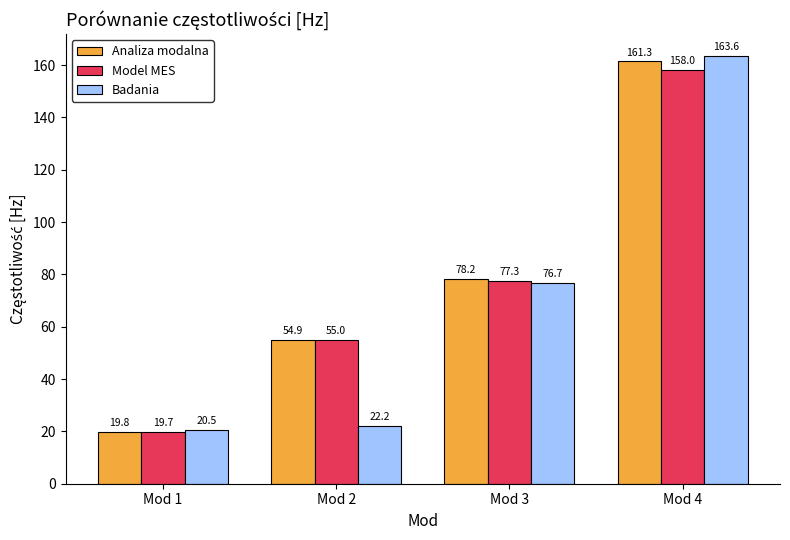

What is the lowest value of the Model MES series?

19.7